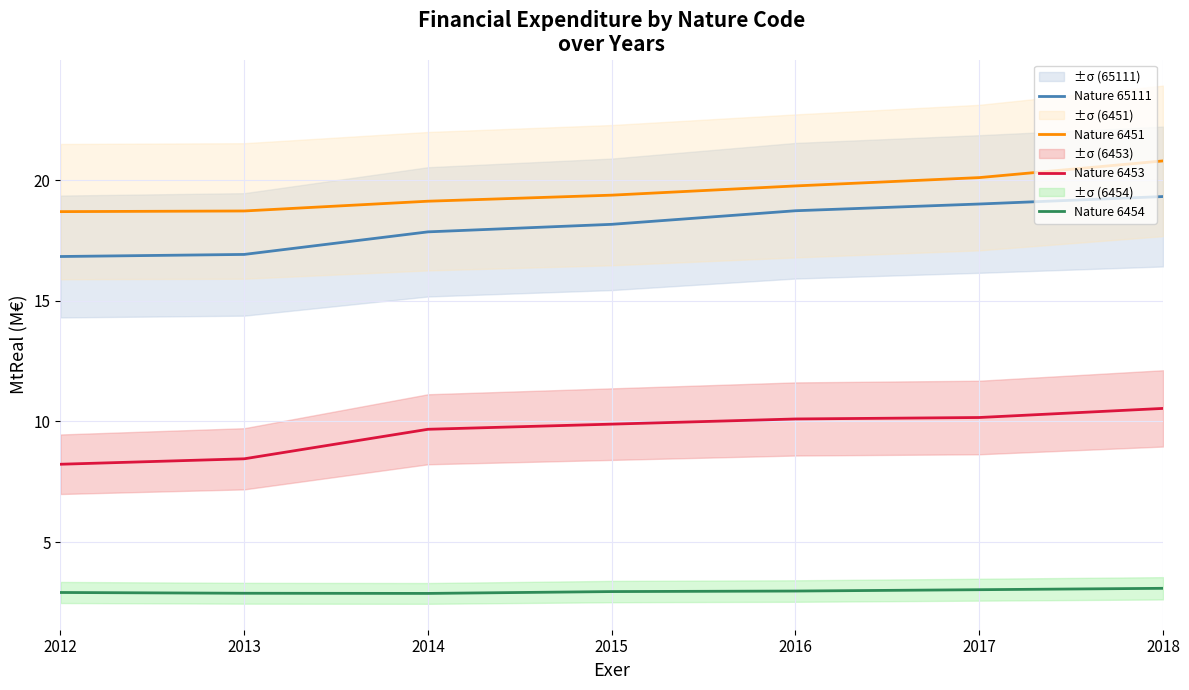

How many data points does each series have?

7